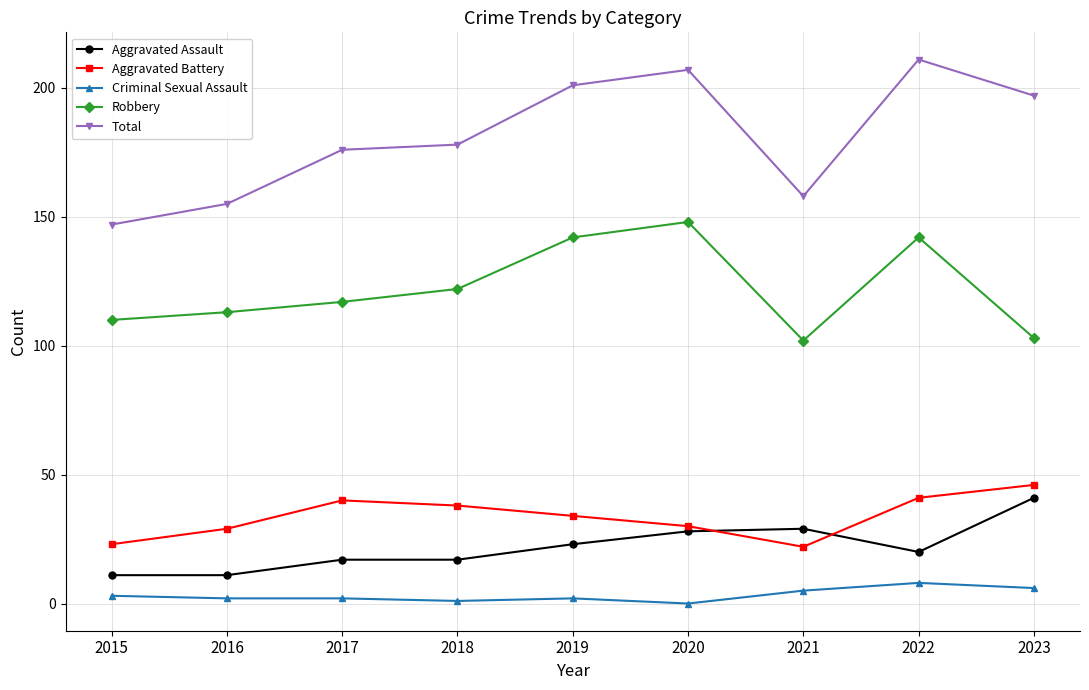

True or false: Robbery and Criminal Sexual Assault cross at least once.

False